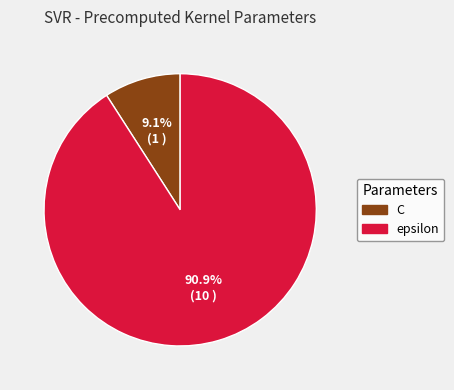

Is there any slice that represents more than half of the pie?

Yes